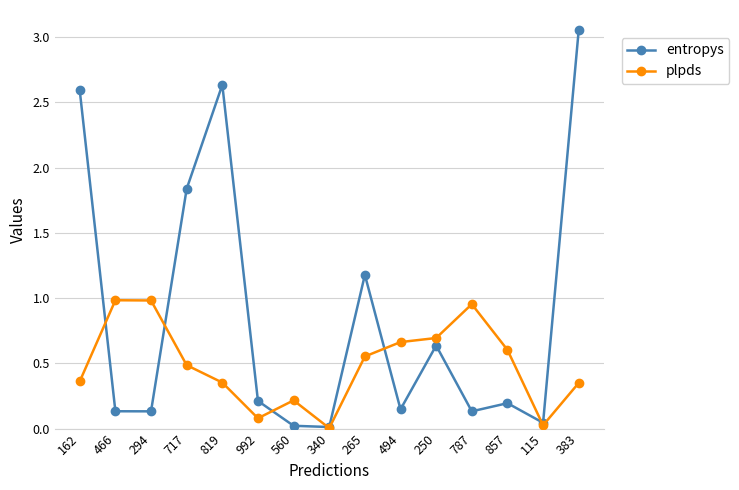

Which series has the widest spread of values?

entropys